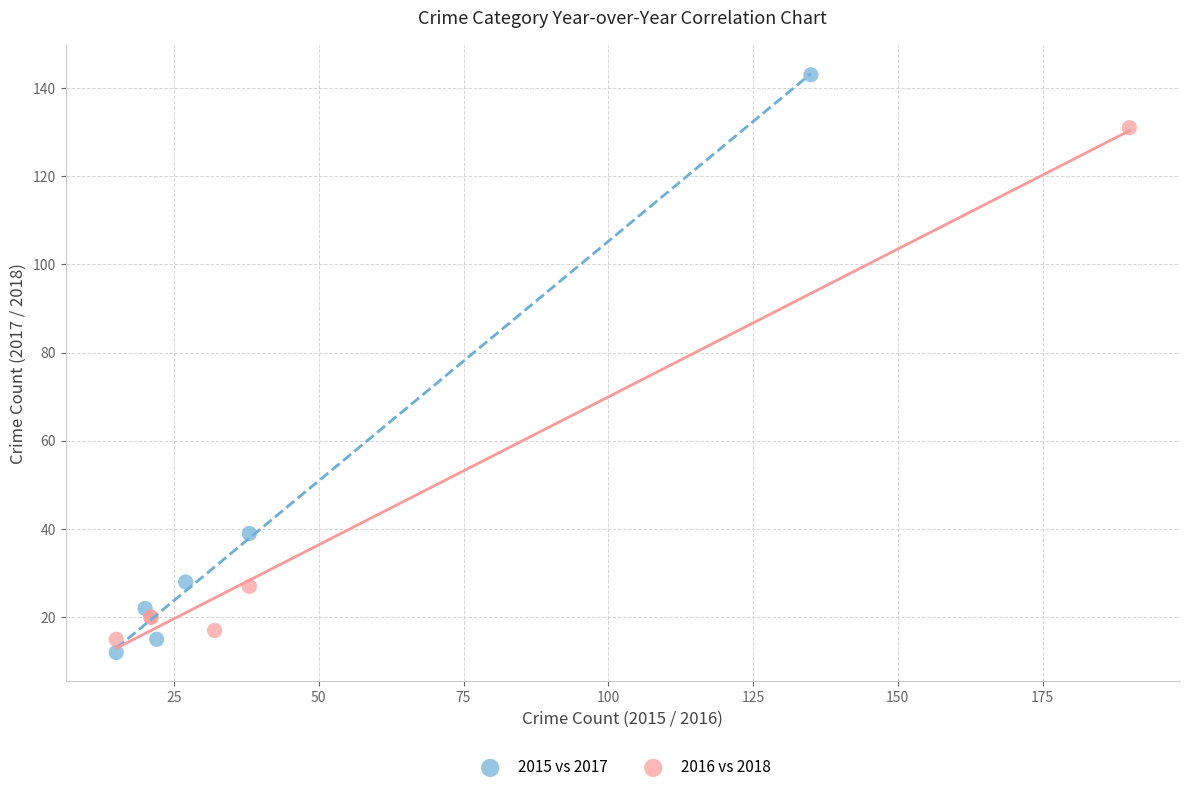

Which series reaches the maximum Y coordinate?

2015 vs 2017